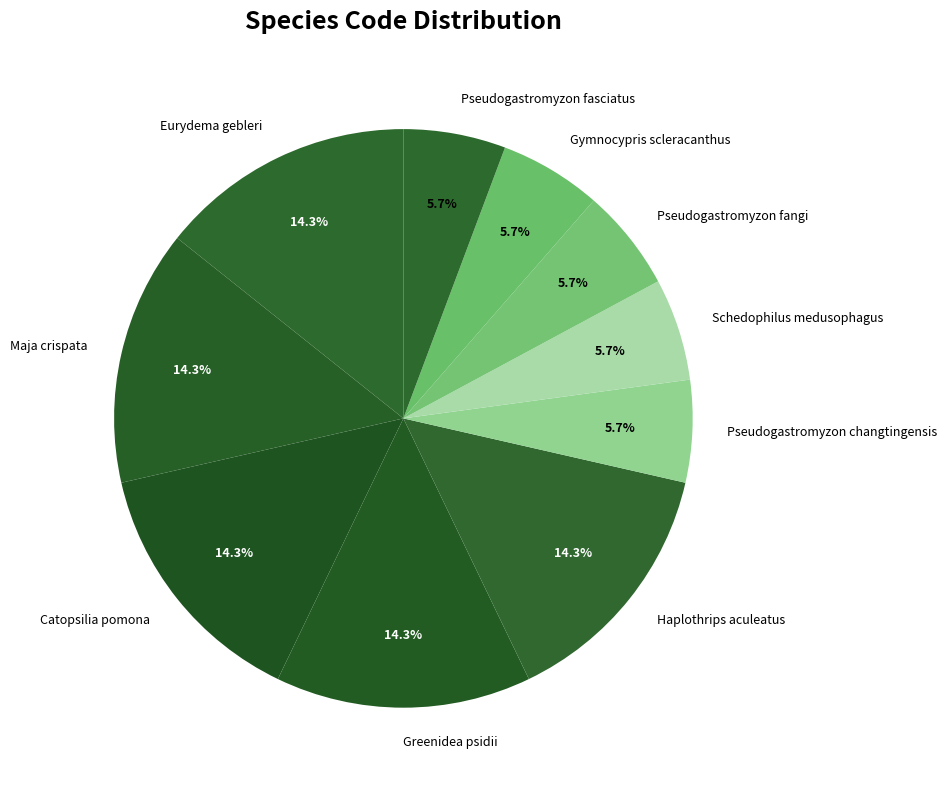

How many slices are in this pie chart?

10